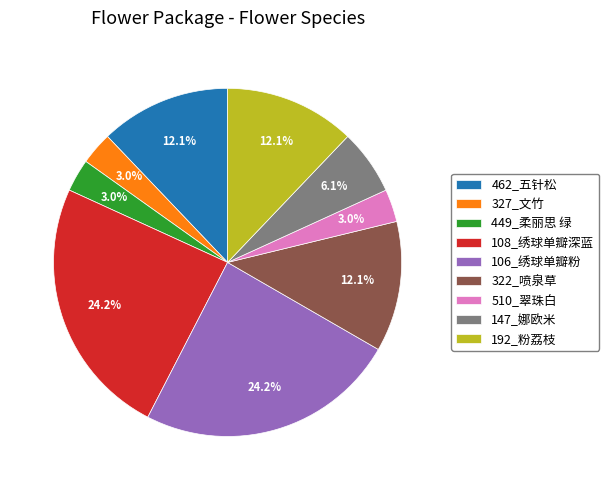

Between 510_翠珠白 and 322_喷泉草, which is larger?

322_喷泉草